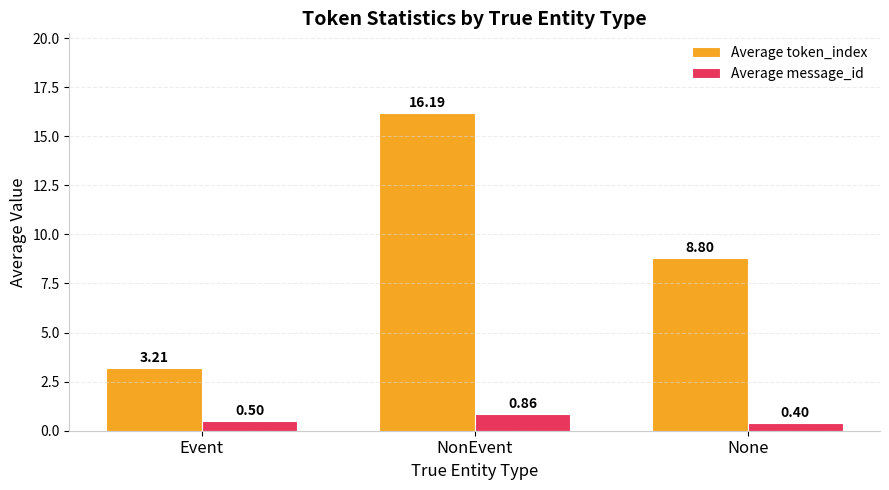

Rank the series by their average value, from lowest to highest.

Average message_id, Average token_index